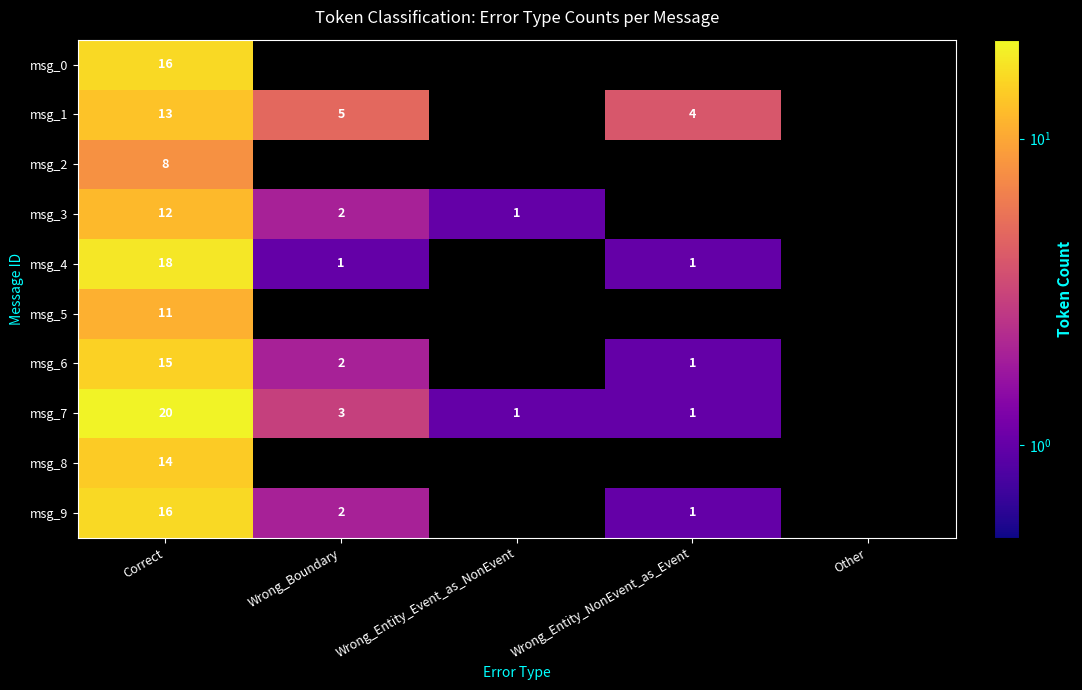

Is the value of msg_2 at Correct greater than the value of msg_3 at Correct?

No